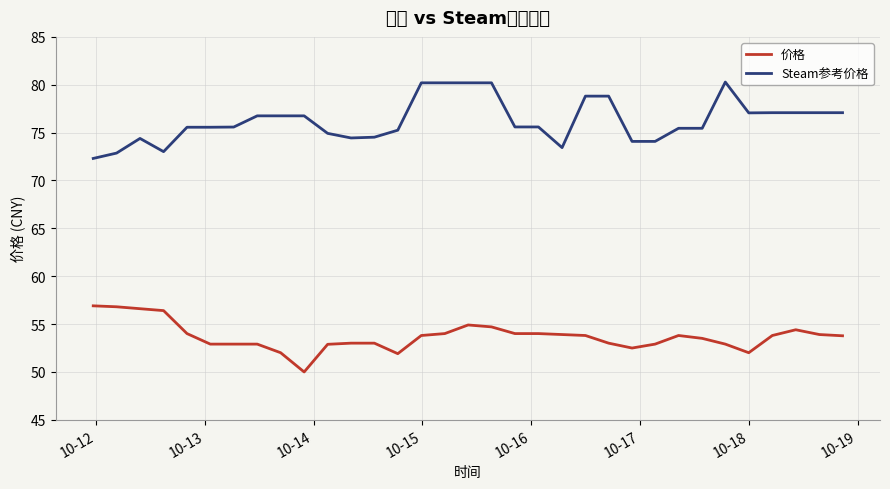

What is the lowest value of the 价格 series?

50.0